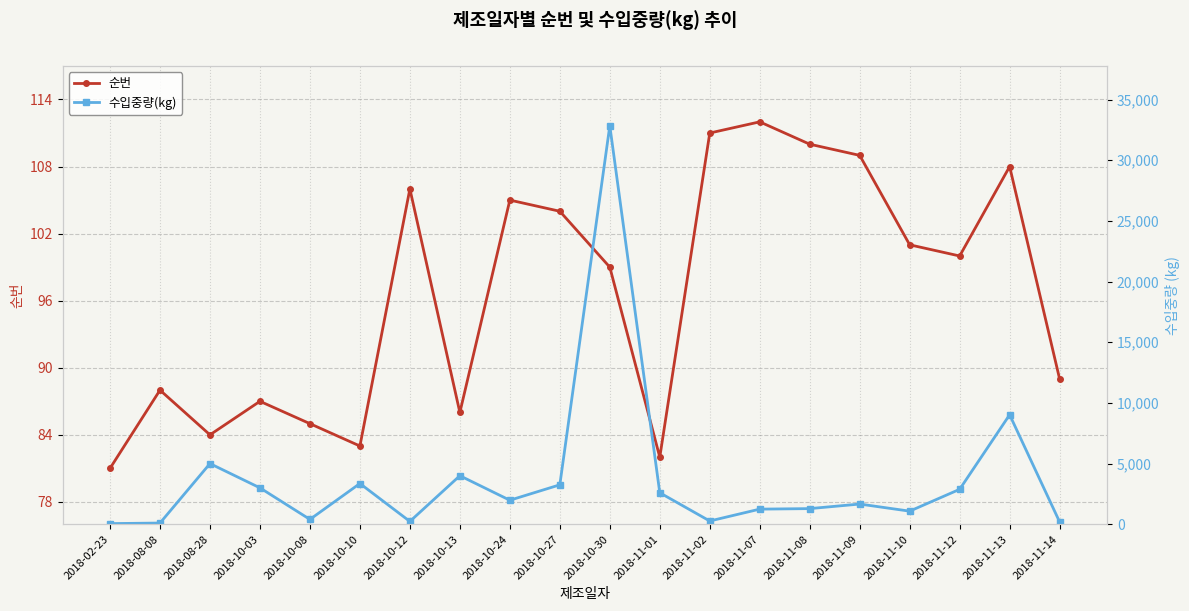

How many times do 수입중량(kg) and 순번 cross each other?

1